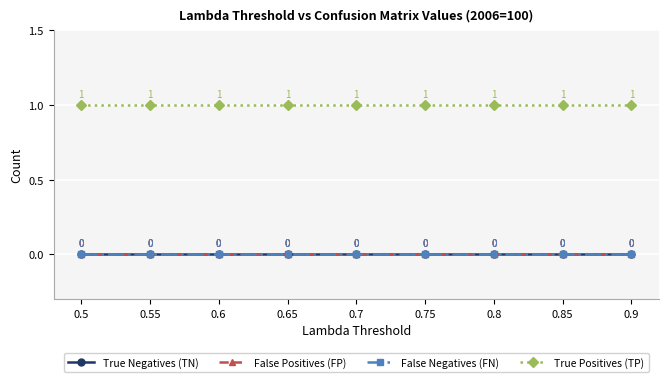

At which category is the sum across all series the highest?

0.5